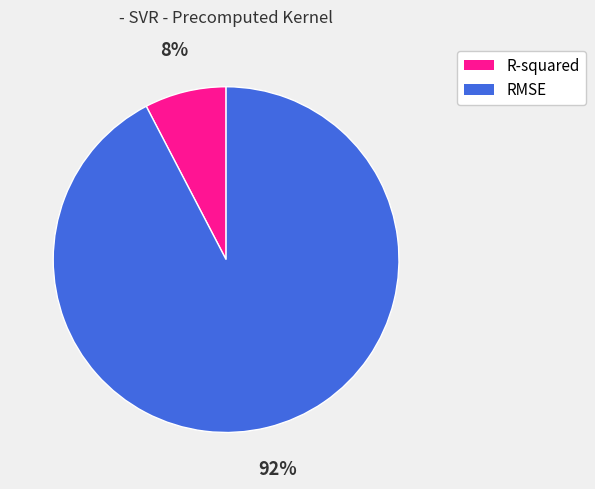

What is the largest slice in the pie chart?

RMSE